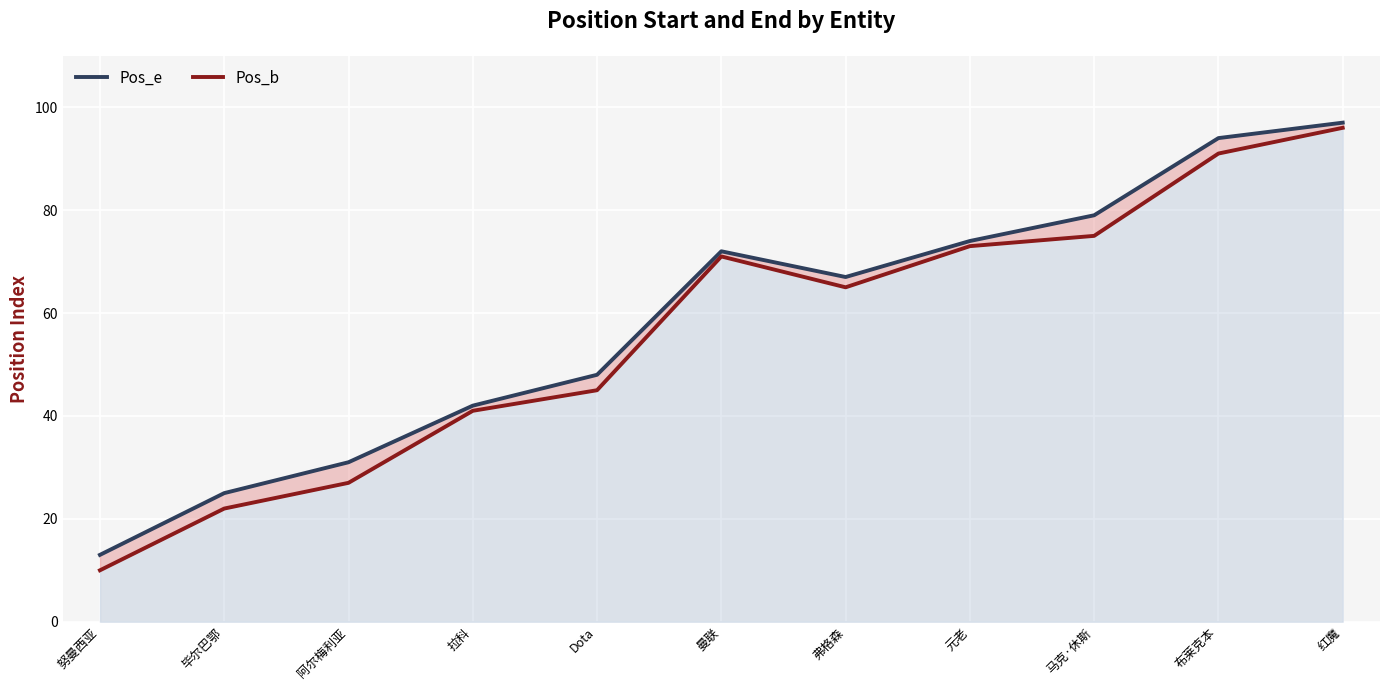

Count the number of categories in the chart.

11